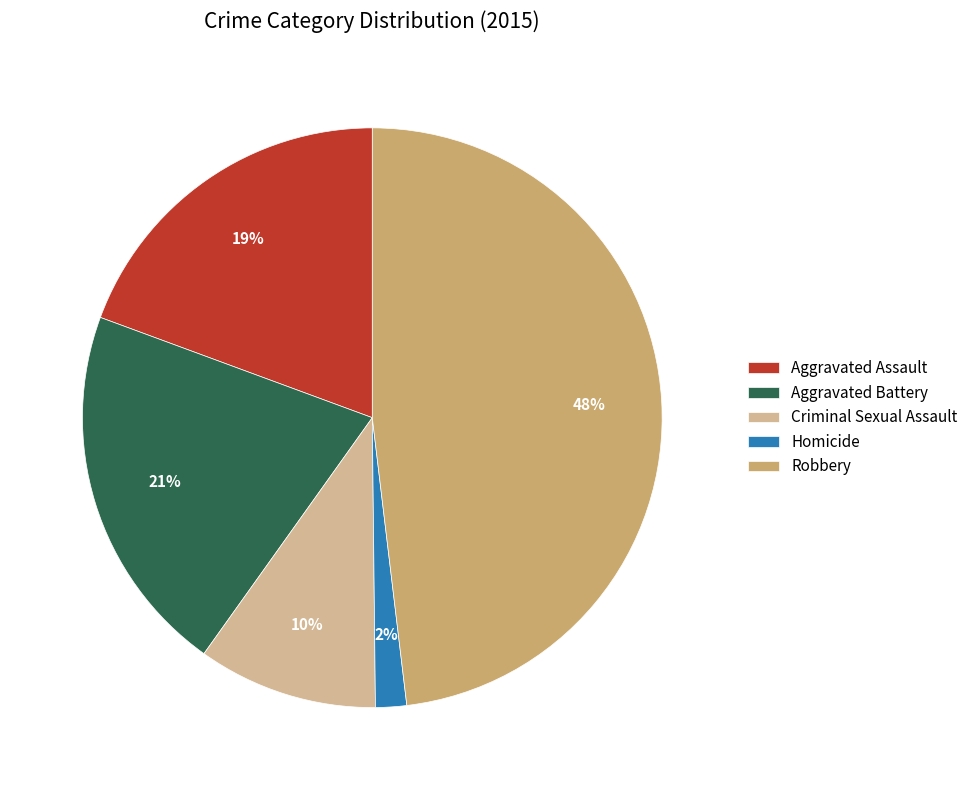

How many segments does this pie chart have?

5